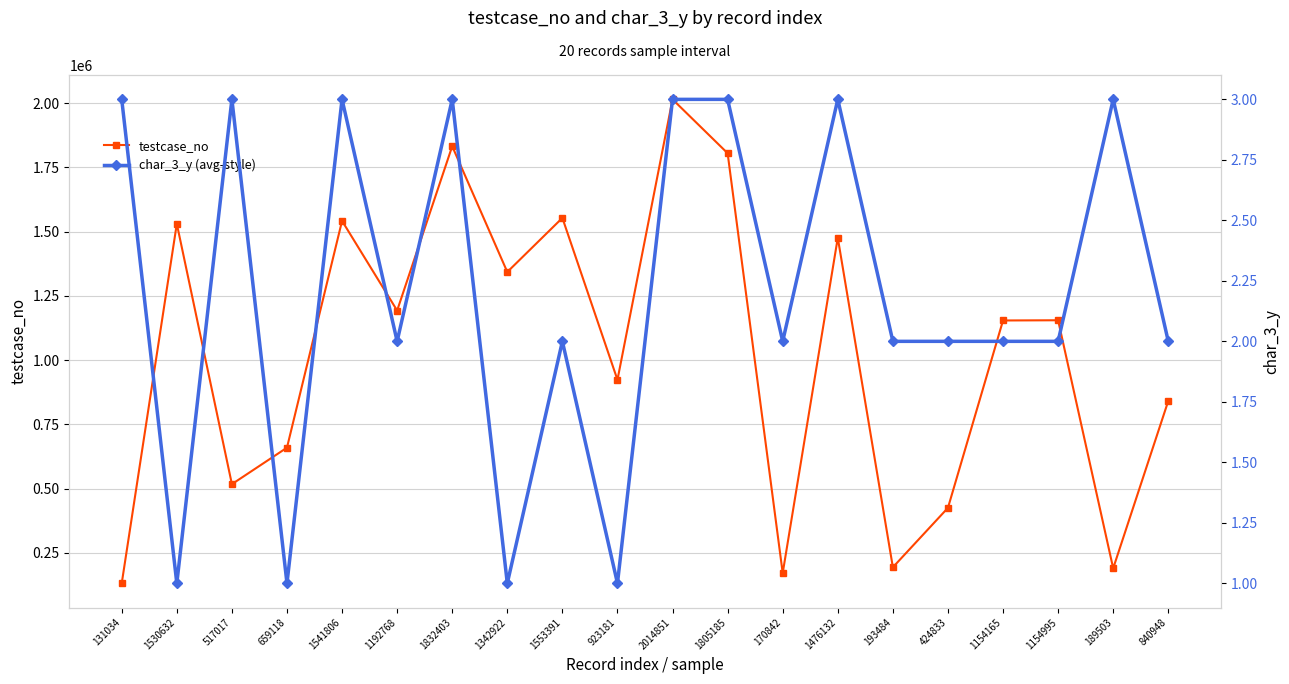

What is the label of the 10th point from the right?

2014851